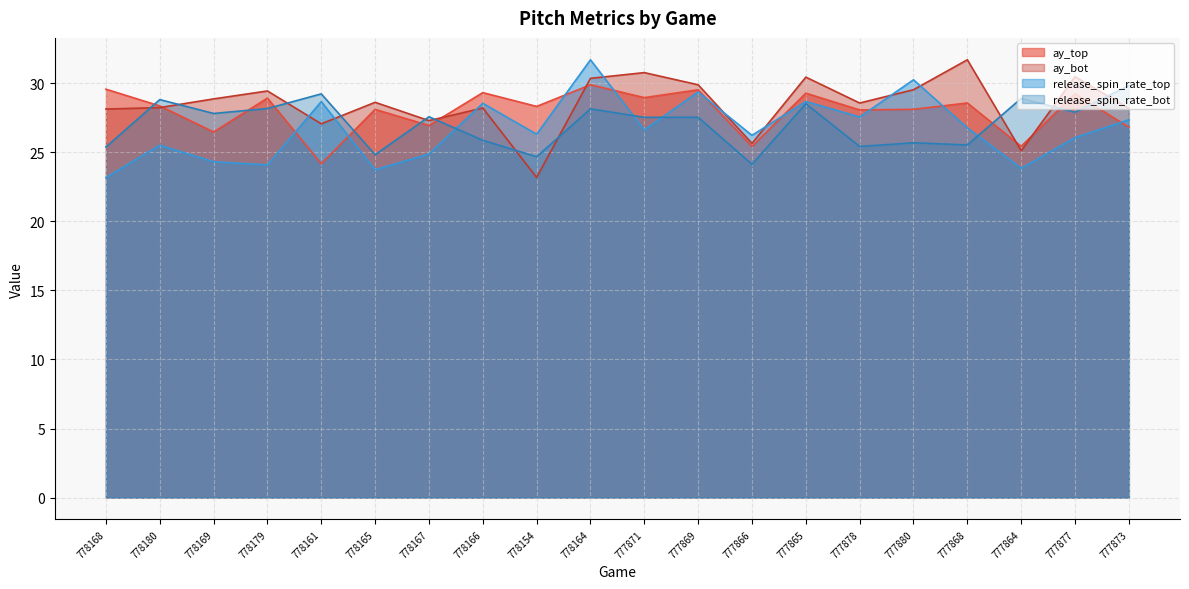

At which category is the sum across all series the highest?

778164